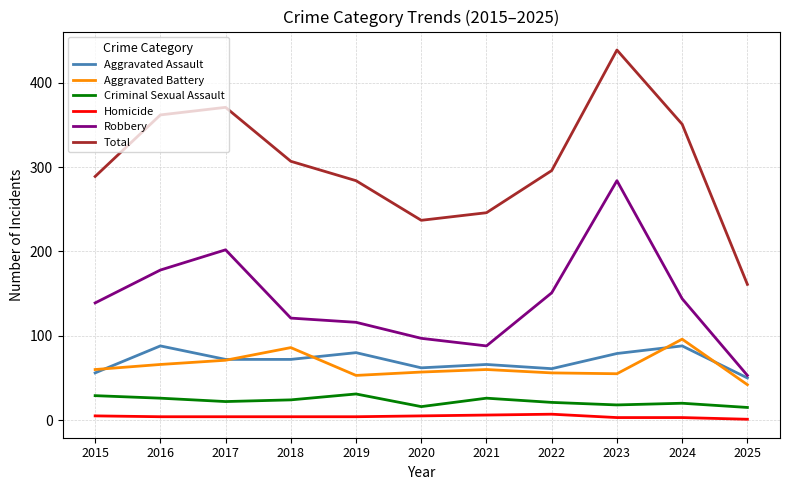

True or false: Aggravated Battery and Homicide cross at least once.

False